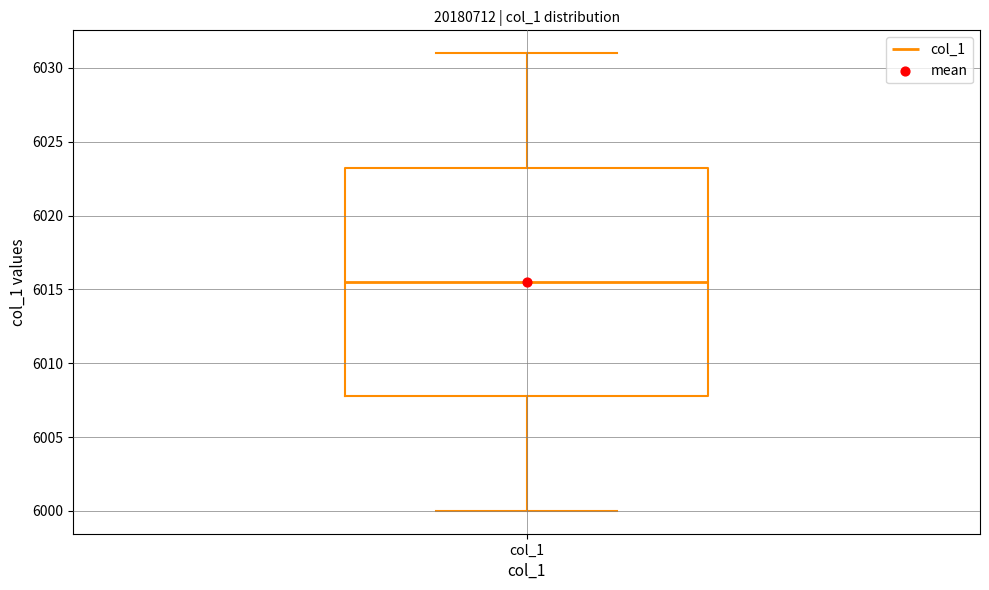

Read this box plot against the y-axis: the position of the median line, the range covered by the box, and the ends of both whiskers. The values are not printed on the chart, so give them approximately, as read against the axis.

median 6015.5, box 6008.0 to 6023.5, whiskers 6000.0 to 6031.0